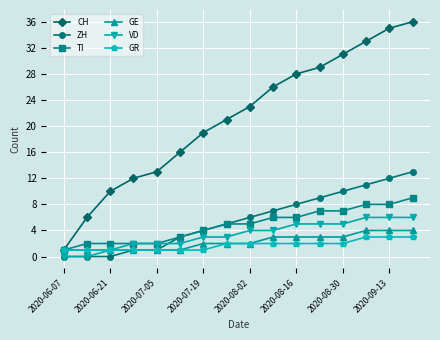

What are all the series names shown in the legend?

CH, ZH, TI, GE, VD, GR